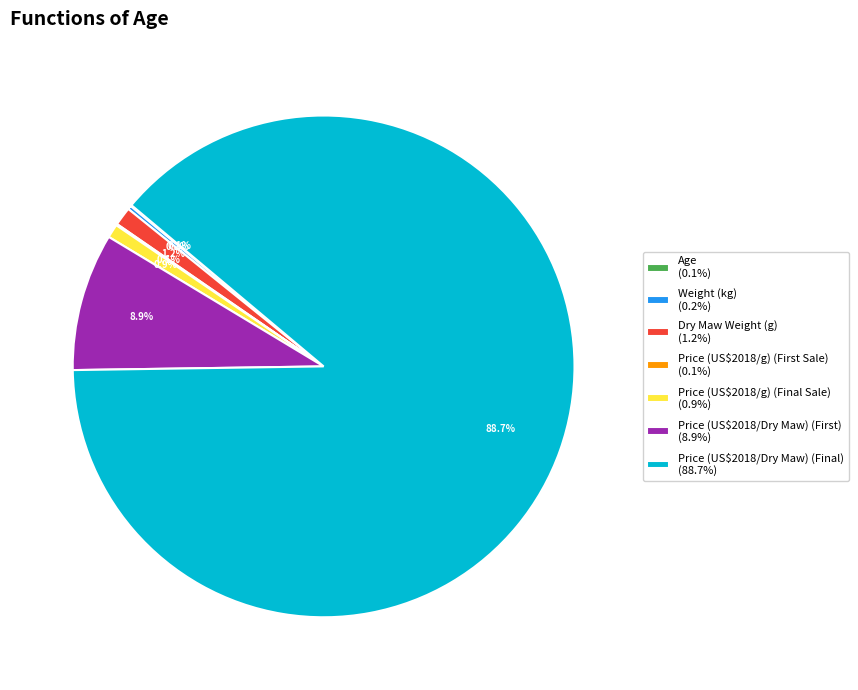

Combined, do Price (US$2018/Dry Maw) (Final) and Dry Maw Weight (g) account for over 50%?

Yes